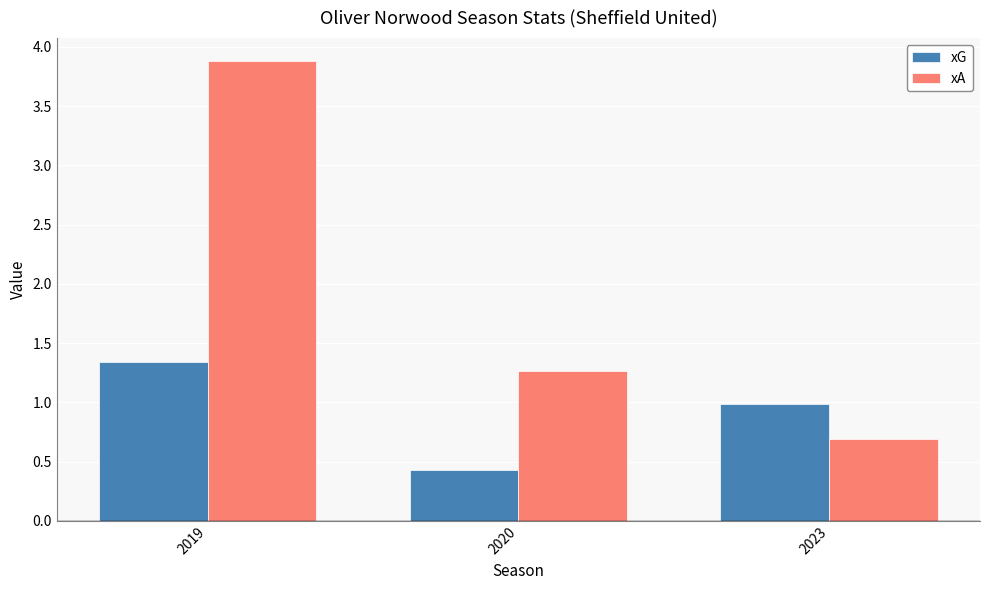

What are all the series names shown in the legend?

xG, xA